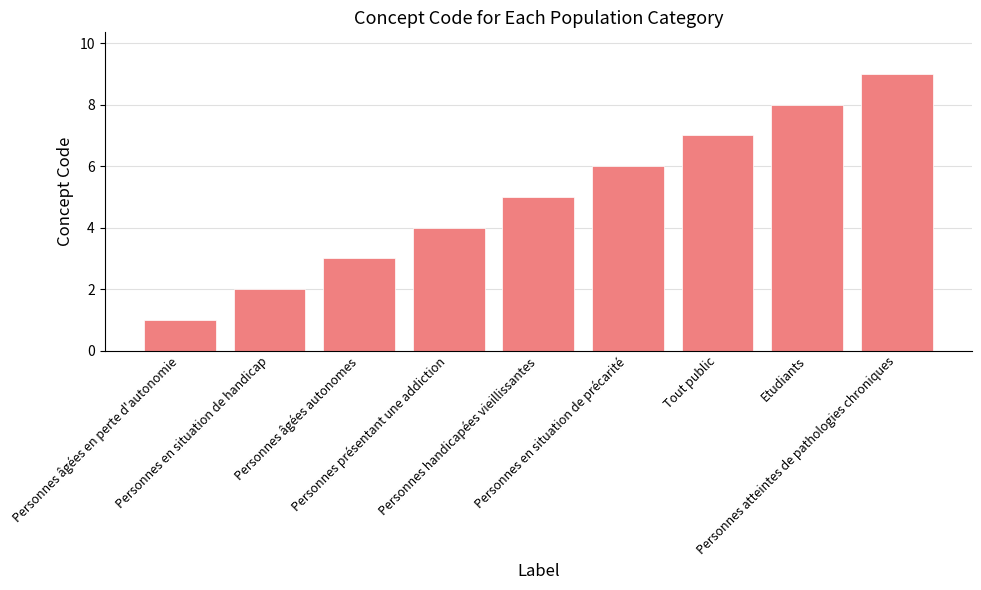

What is the approximate value at Personnes atteintes de pathologies chroniques?

9